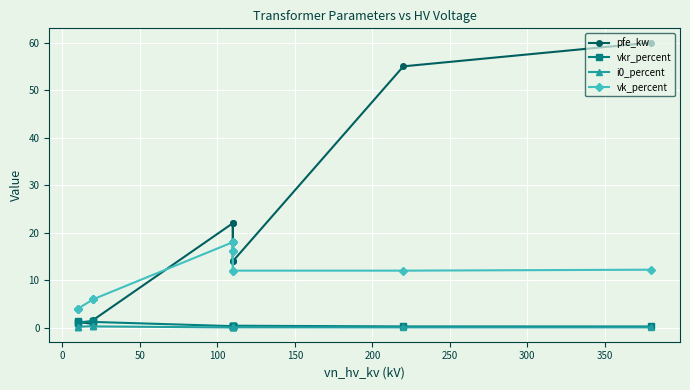

True or false: vkr_percent has more than 0 interior local peaks.

True